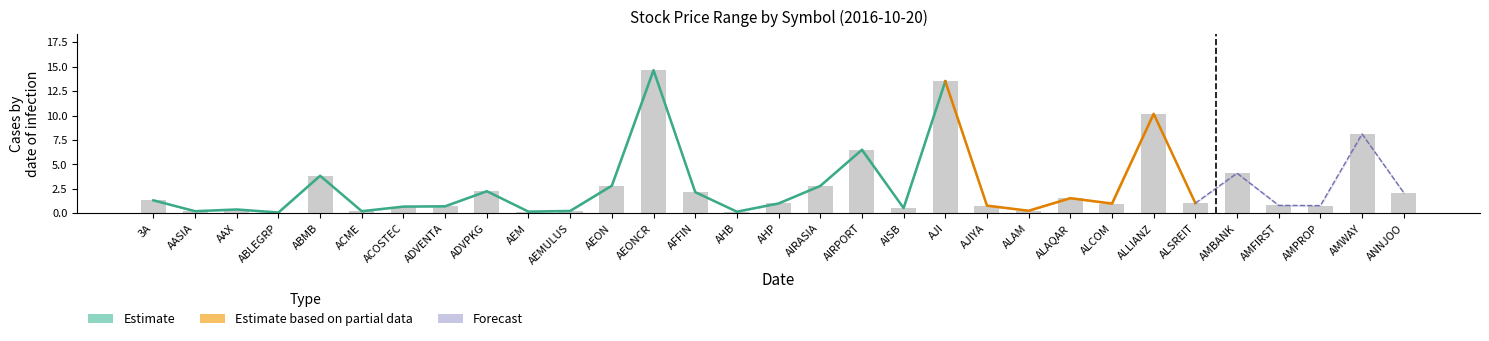

The value of low at 25 is 1.1. True or false?

True